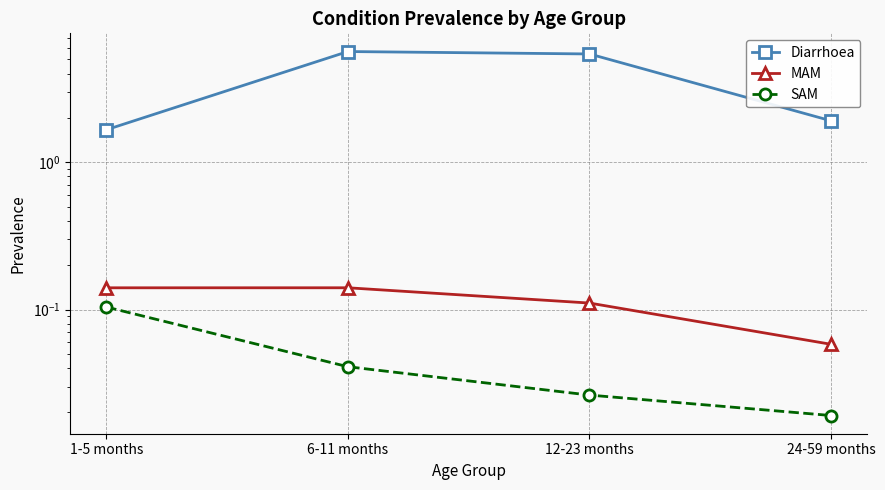

Between 1-5 months and 12-23 months, which series saw the biggest shift?

Diarrhoea